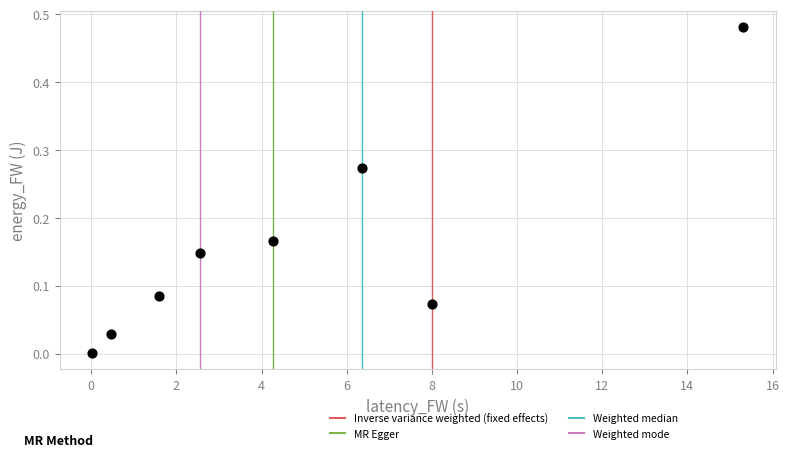

What is the average X value?

4.8